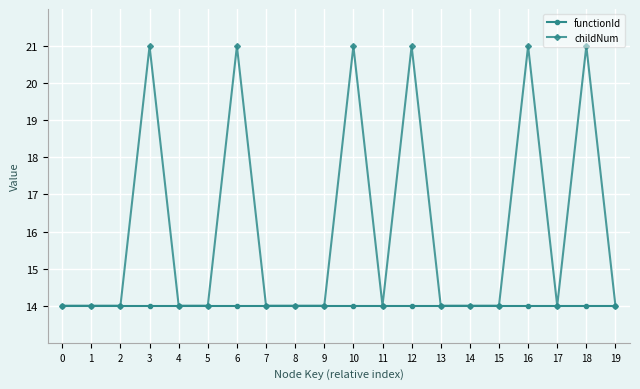

What is the value of the childNum point at the 1st from the left?

14